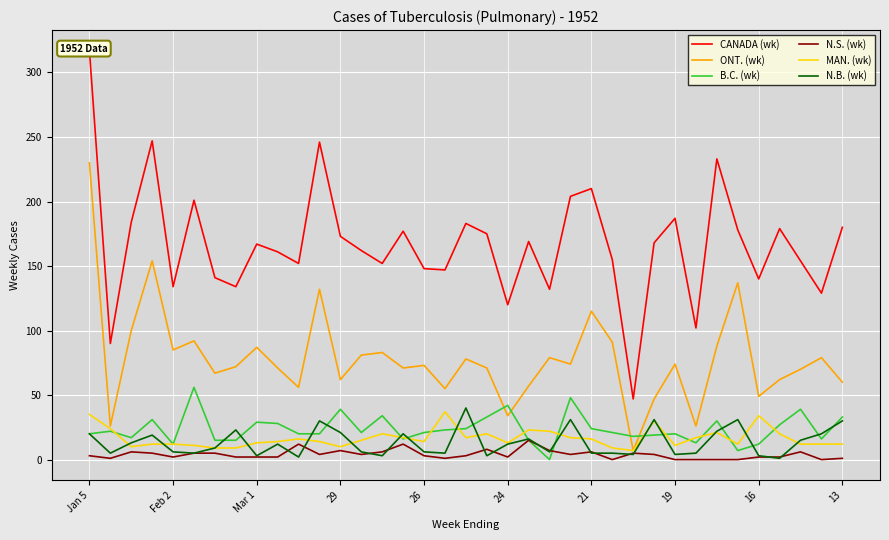

How many values in the ONT. (wk) series are below 73?

18